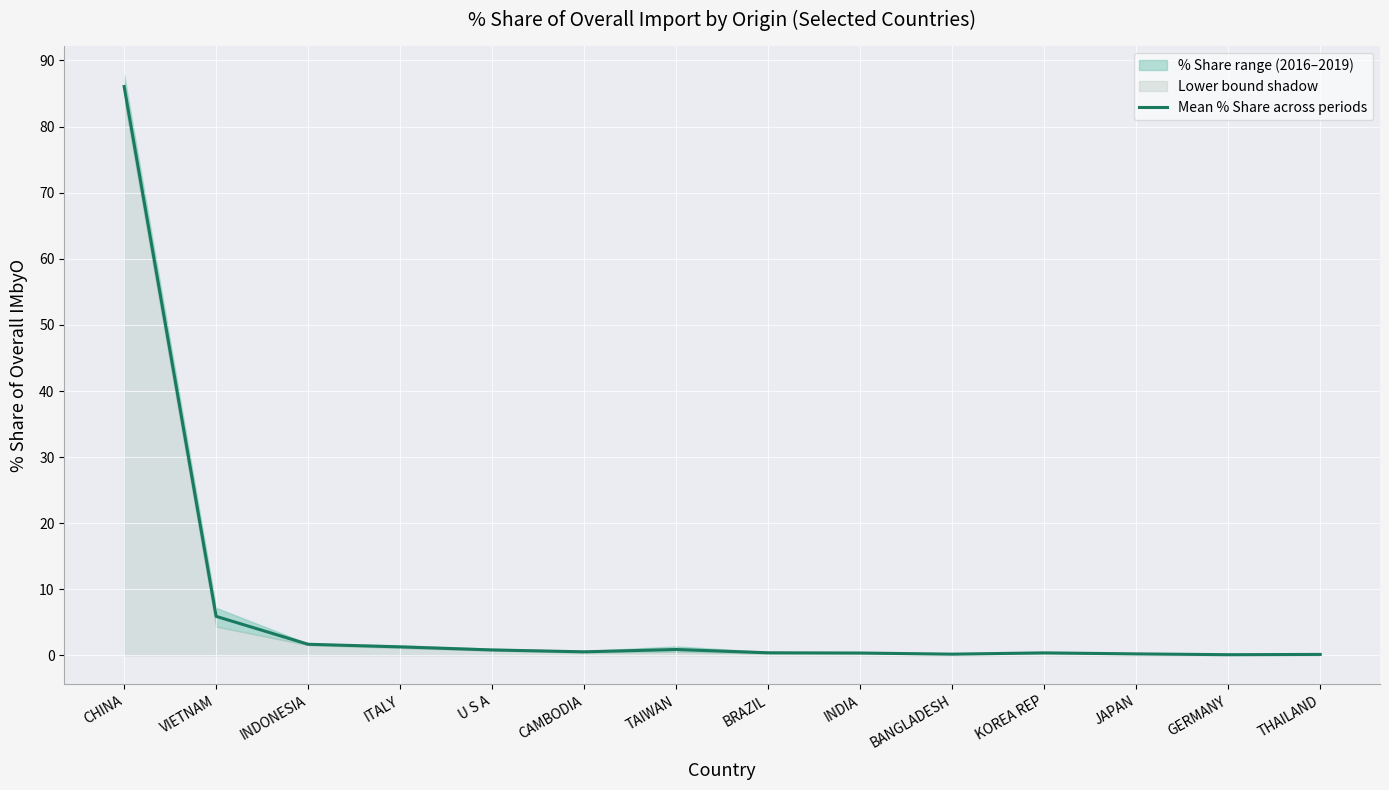

What is the label of the 2nd point from the right?

GERMANY